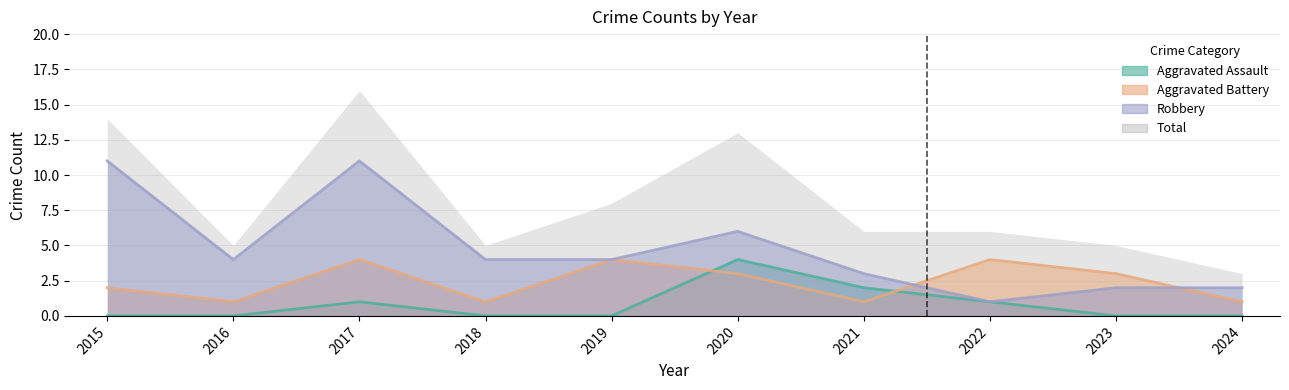

Which category has the highest value across all series?

2015